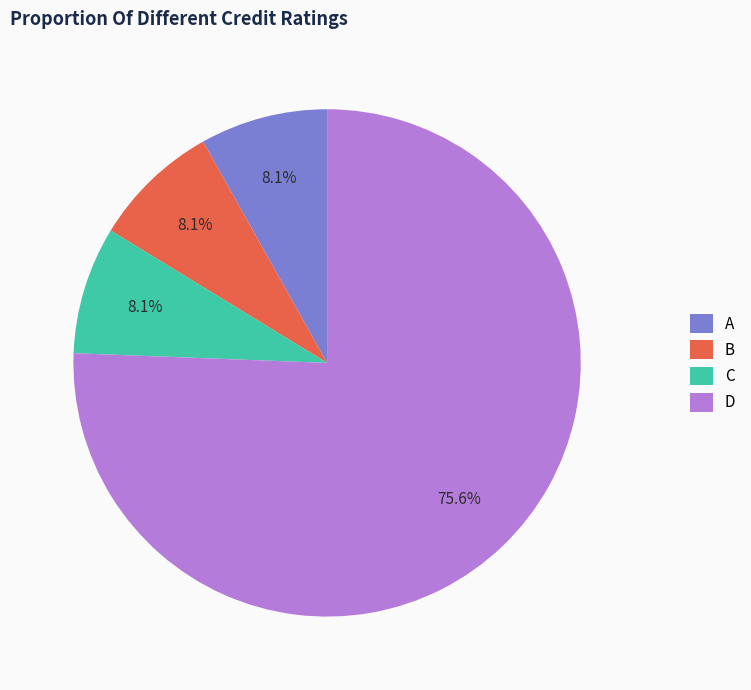

To the nearest percent, what is the combined percentage of C and A?

16%